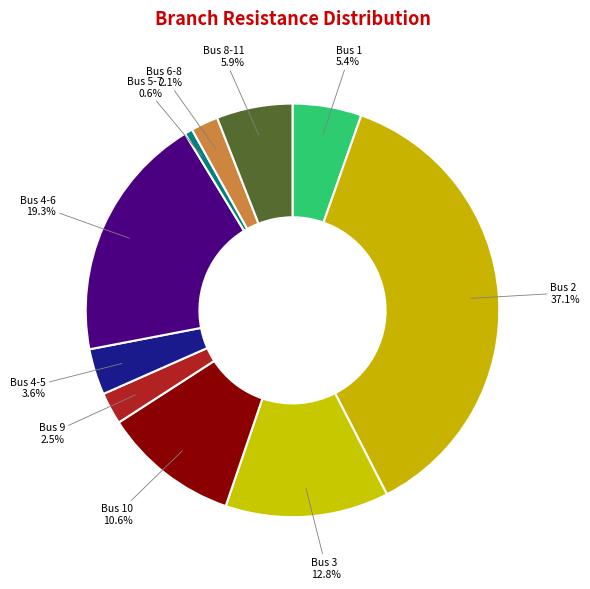

Is there a majority slice in this chart?

No